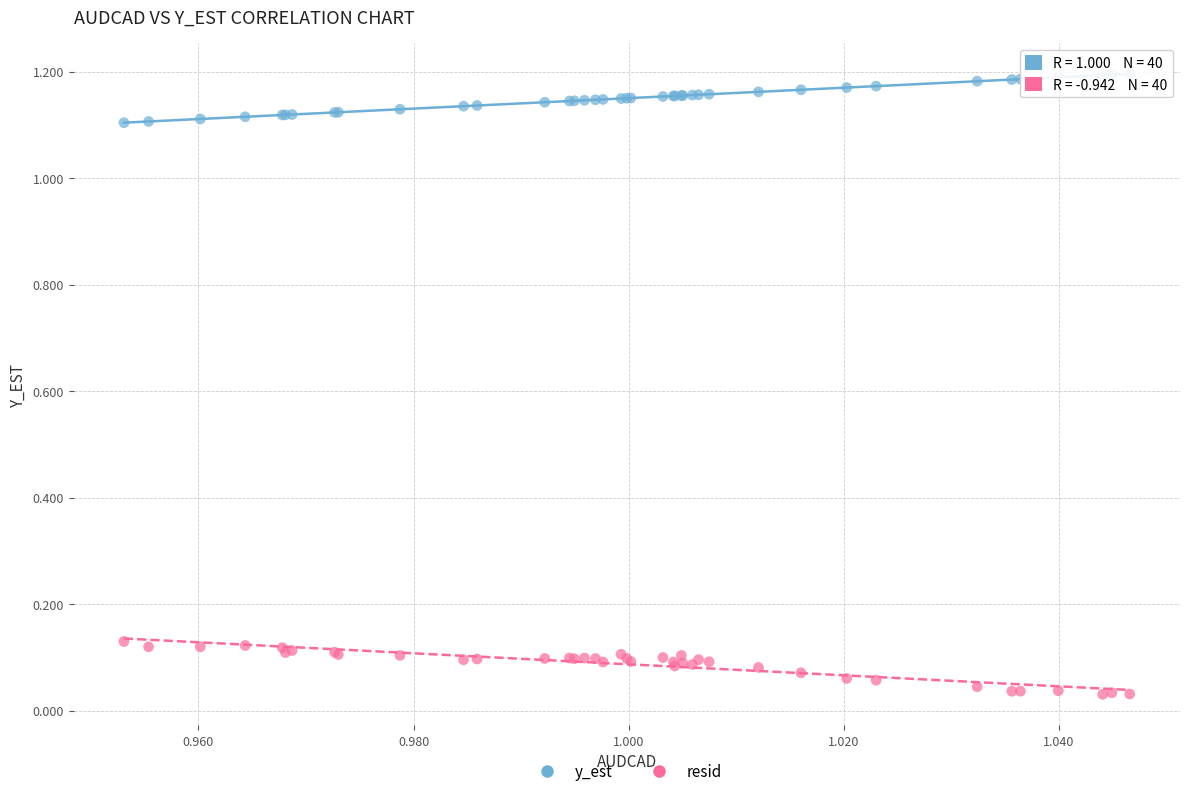

Which series reaches the maximum Y coordinate?

y_est